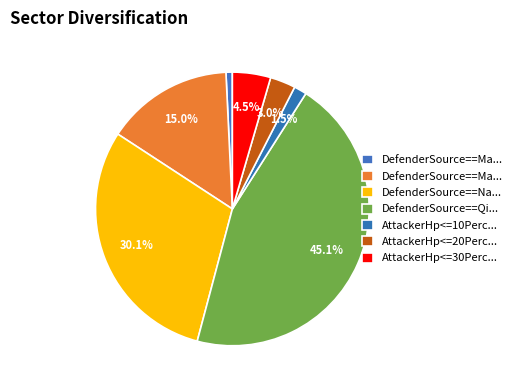

Does any single category account for the majority?

No